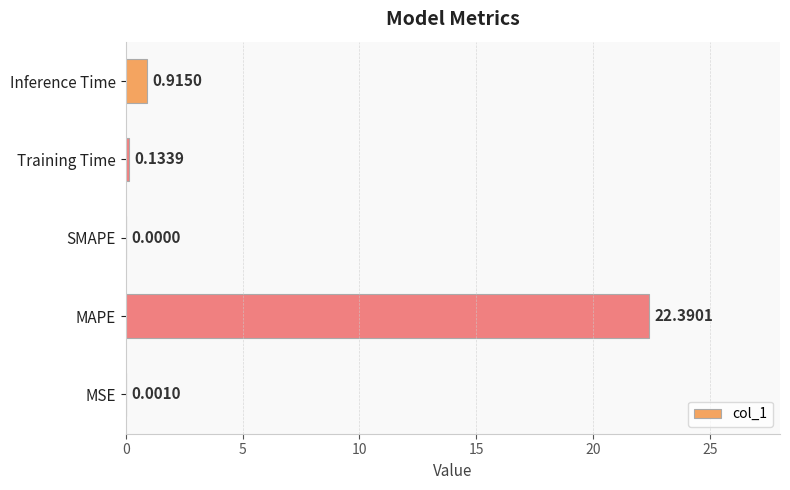

How many values exceed 0?

4